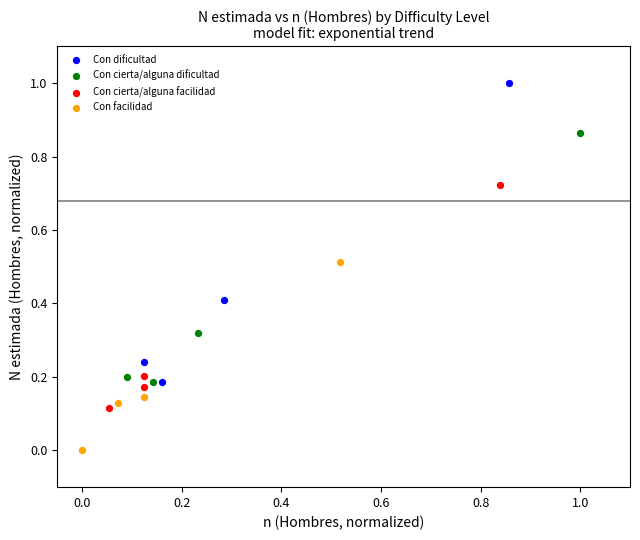

Which series contains the highest Y value?

Con dificultad